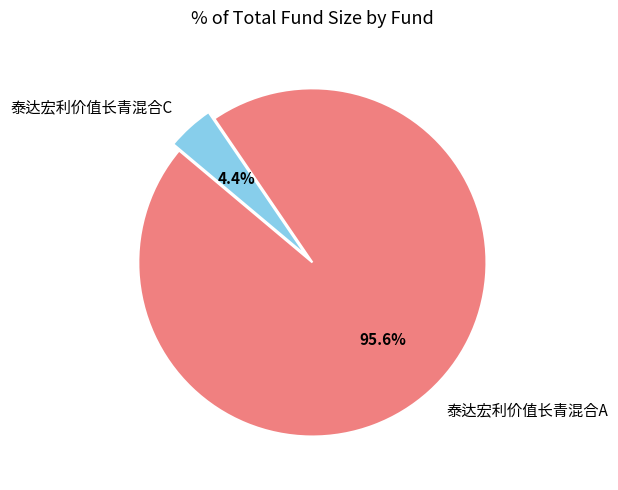

How many segments does this pie chart have?

2